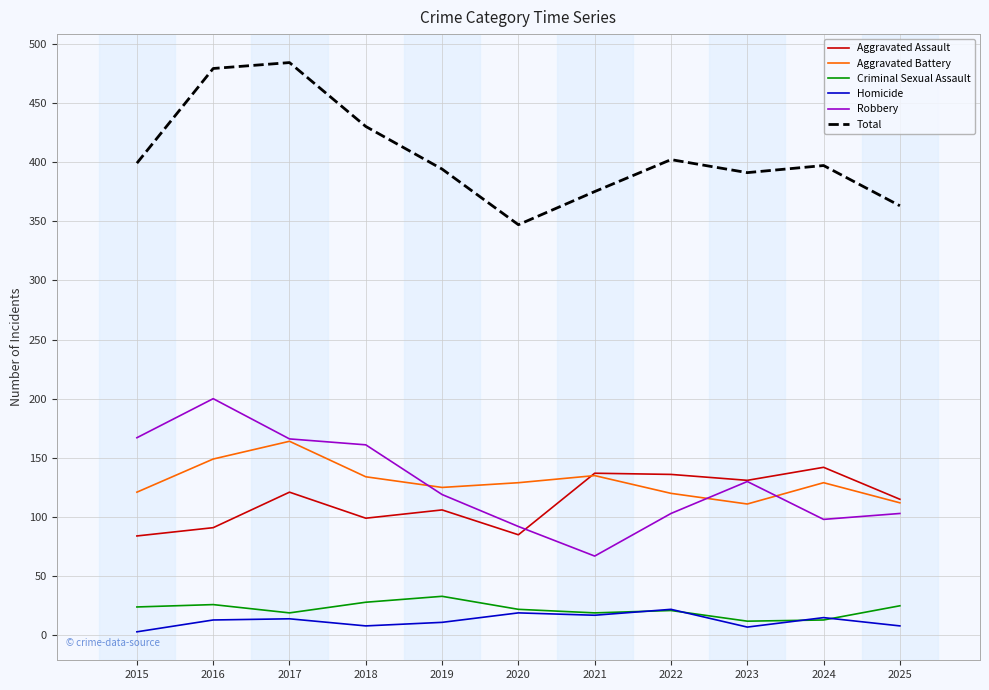

True or false: Total and Homicide intersect in this chart.

False